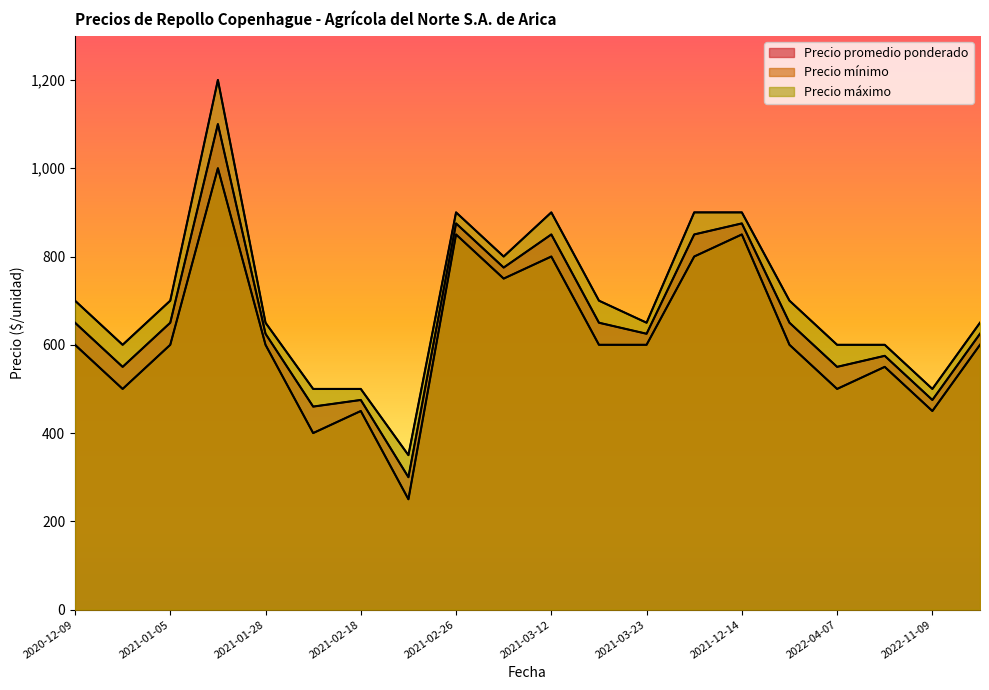

What is the total value across all series at 2023-01-09?

1875